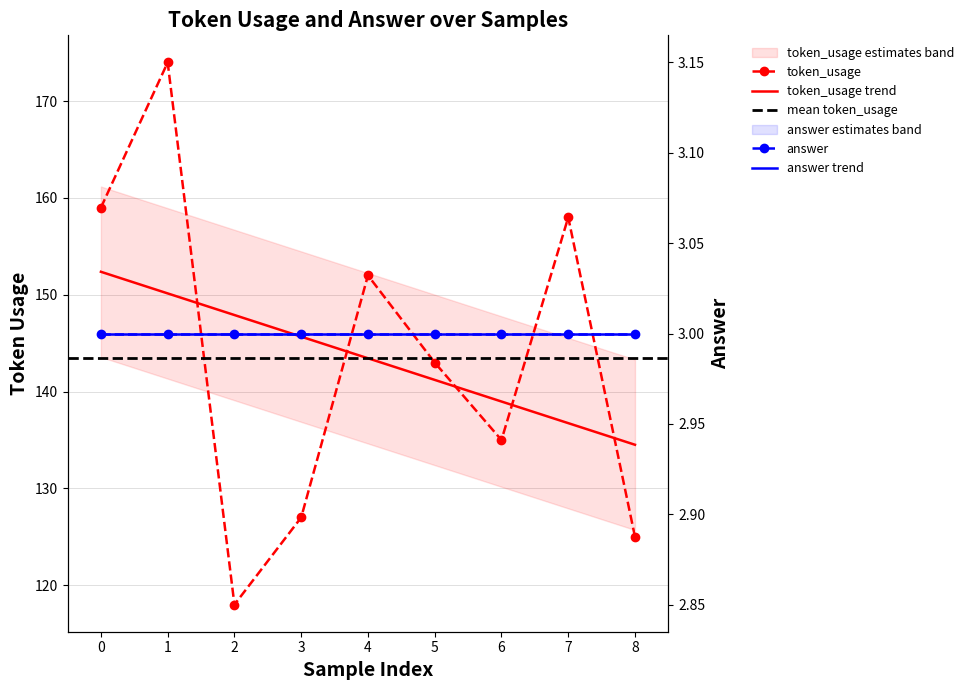

At which label is the value closest to 146?

5